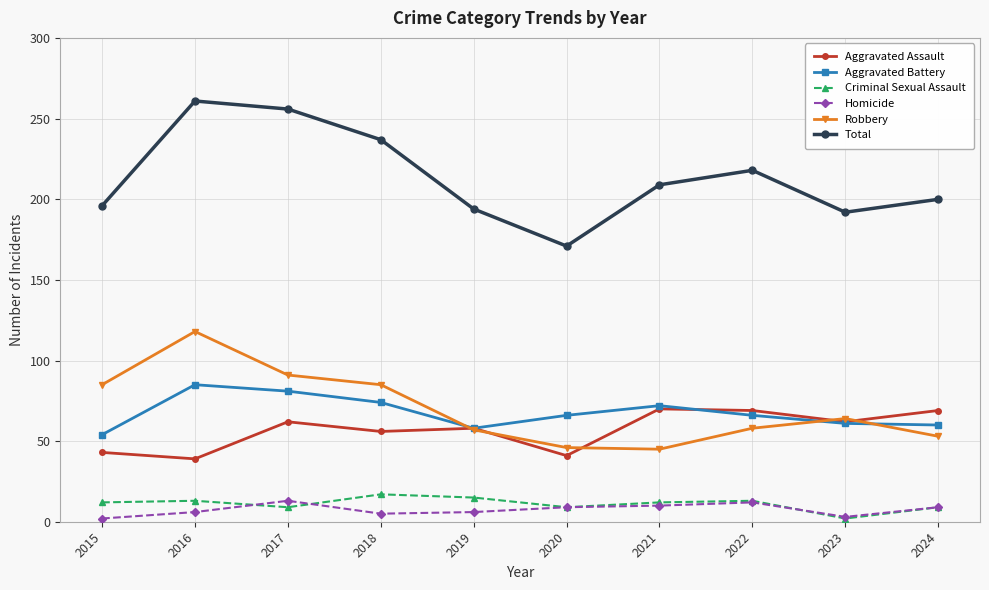

At which label does Robbery reach its peak?

2016